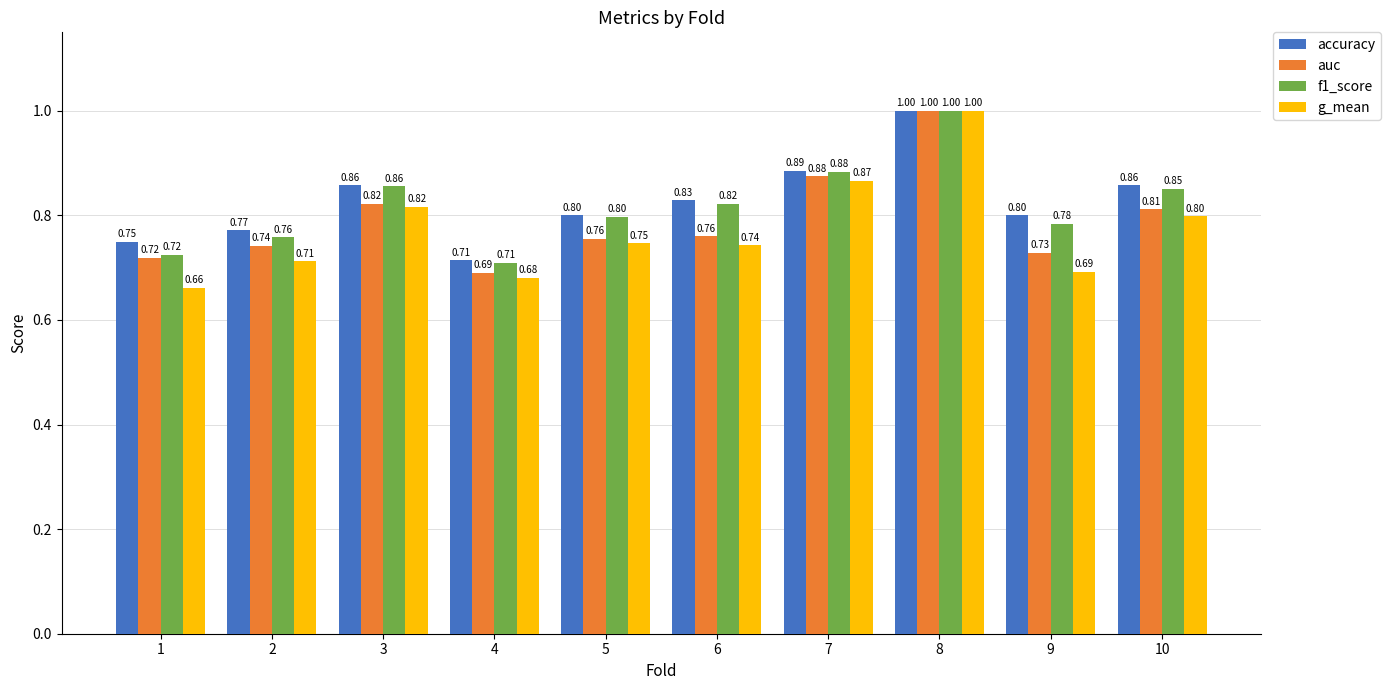

At how many categories does at least one series exceed 0?

10